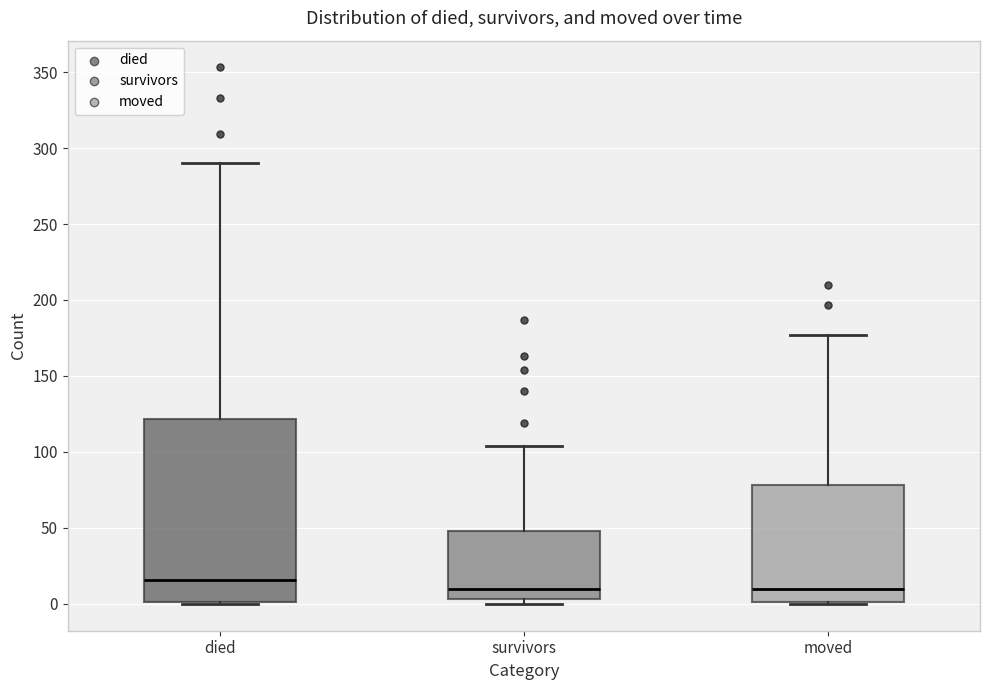

Where does the upper whisker of the box for moved end on the y-axis? The values are not printed on the chart, so give them approximately, as read against the axis.

175